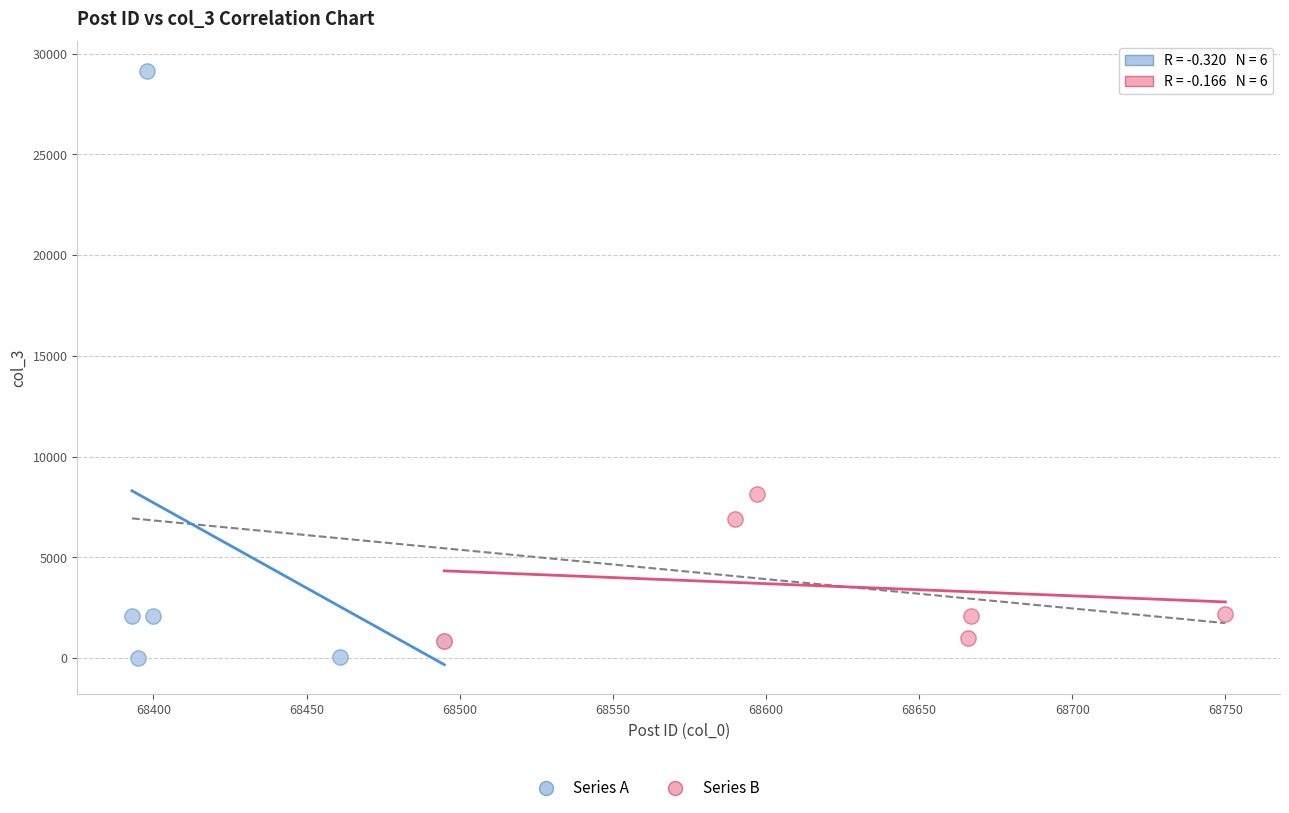

Which series has the largest Y range (max minus min)?

Series A